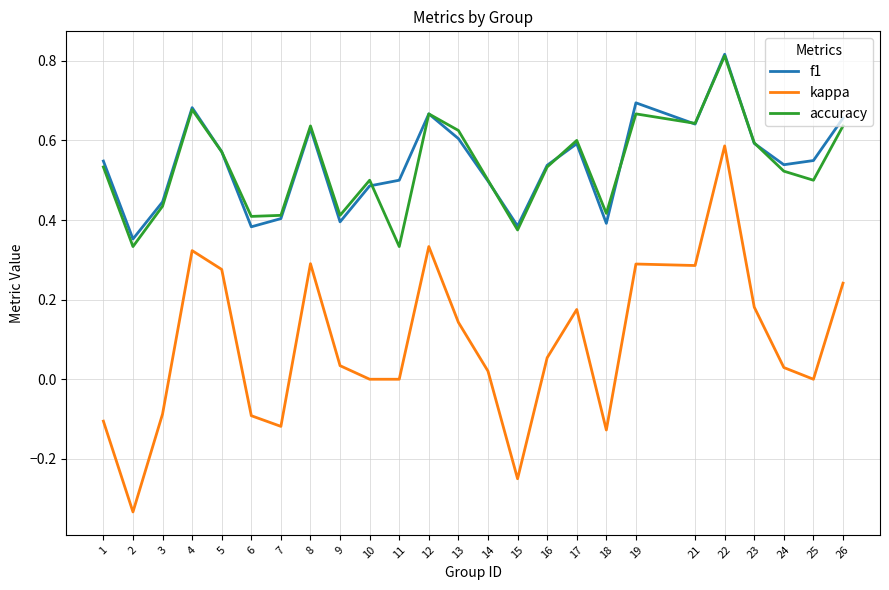

True or false: f1 and kappa intersect in this chart.

False